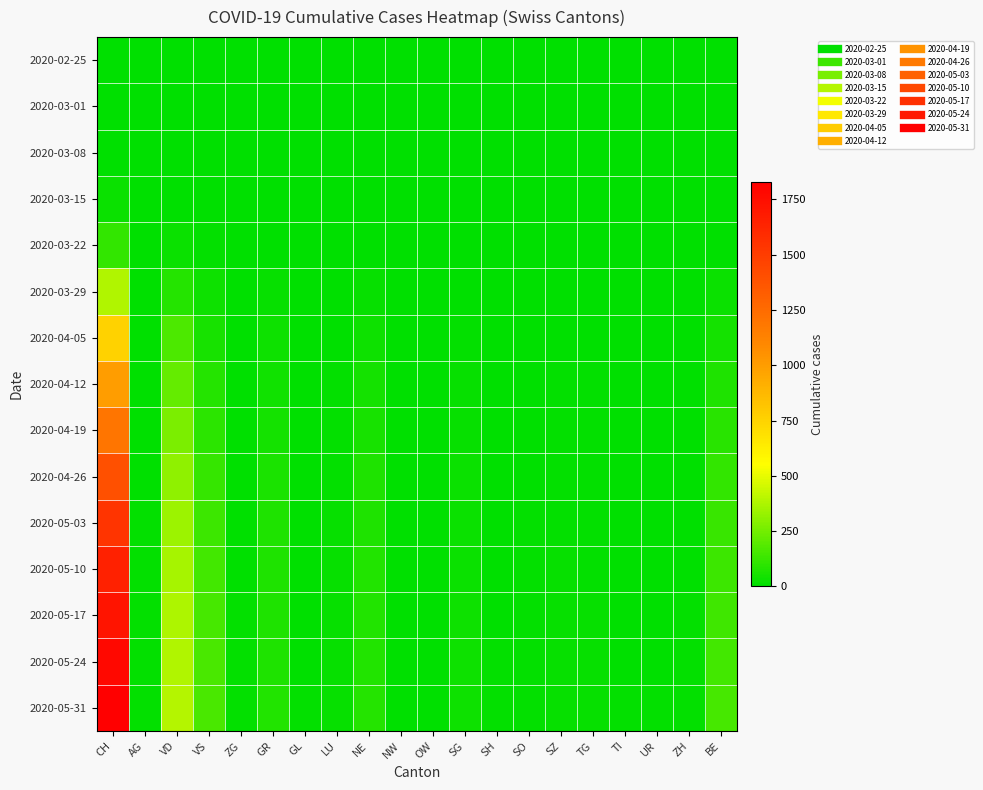

What is the maximum value shown in the chart?

1830